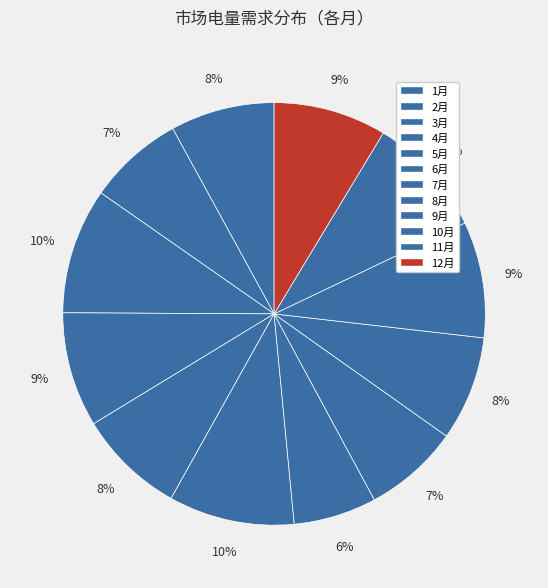

How many slices are in this pie chart?

12